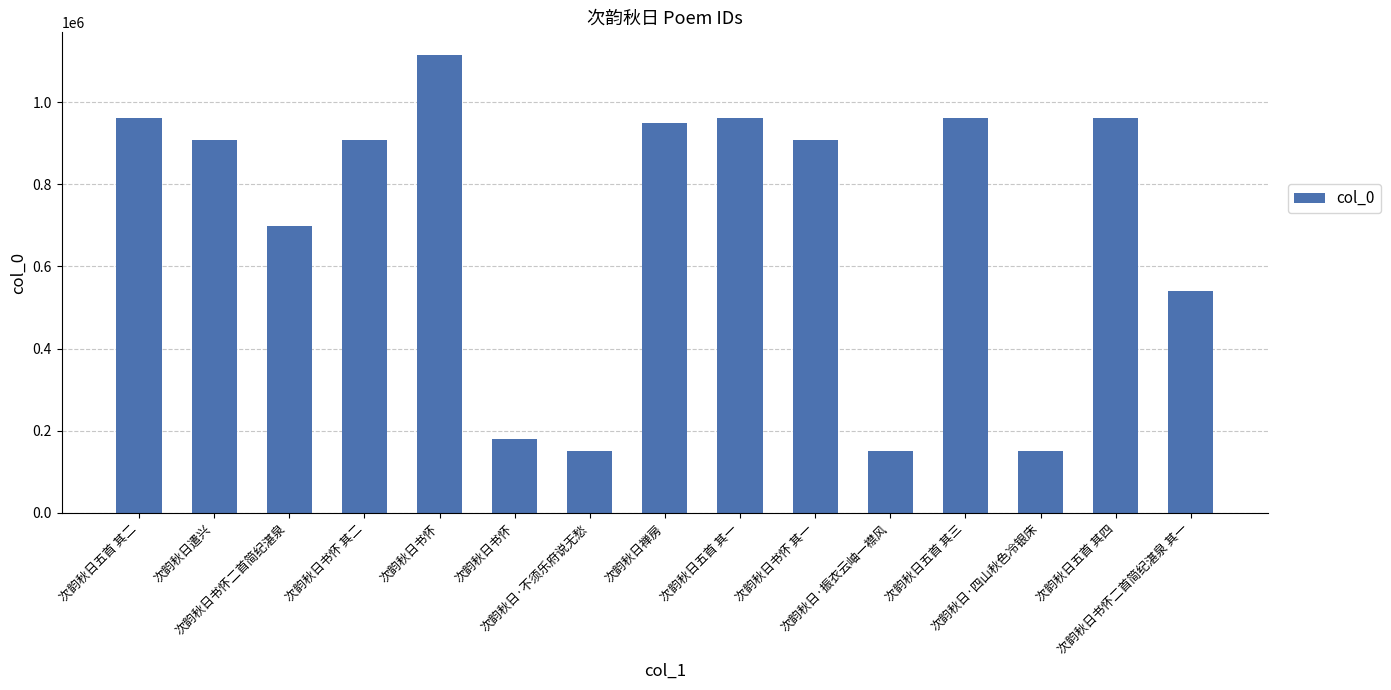

What is the minimum value shown in the chart?

150806